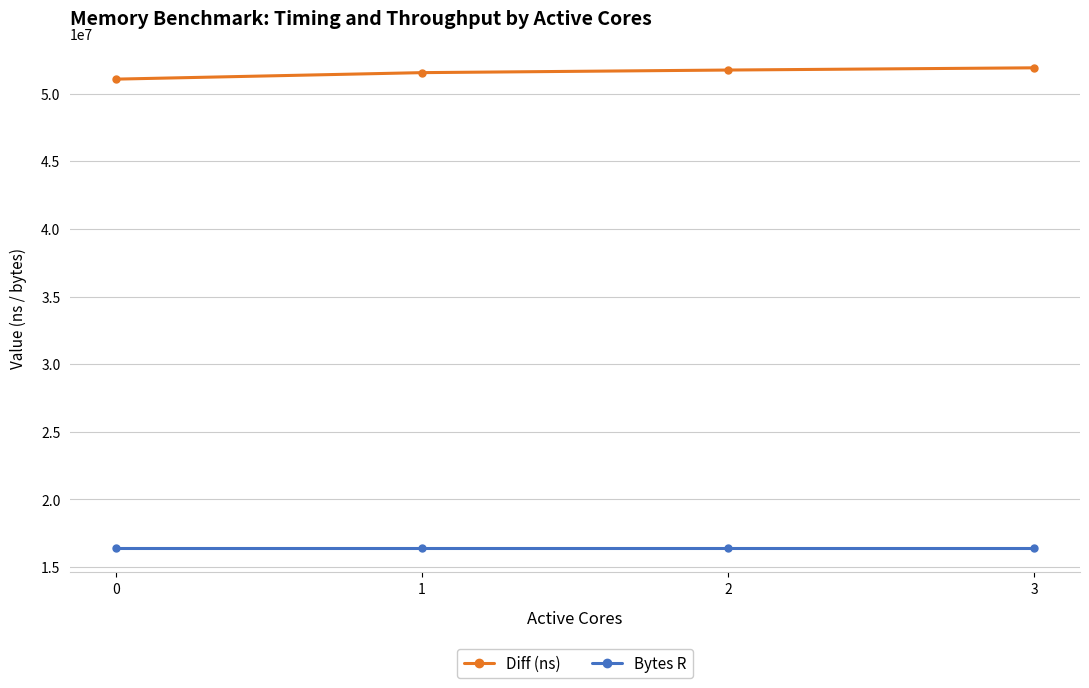

Is it true that Bytes R equals 3708235 at 3?

False